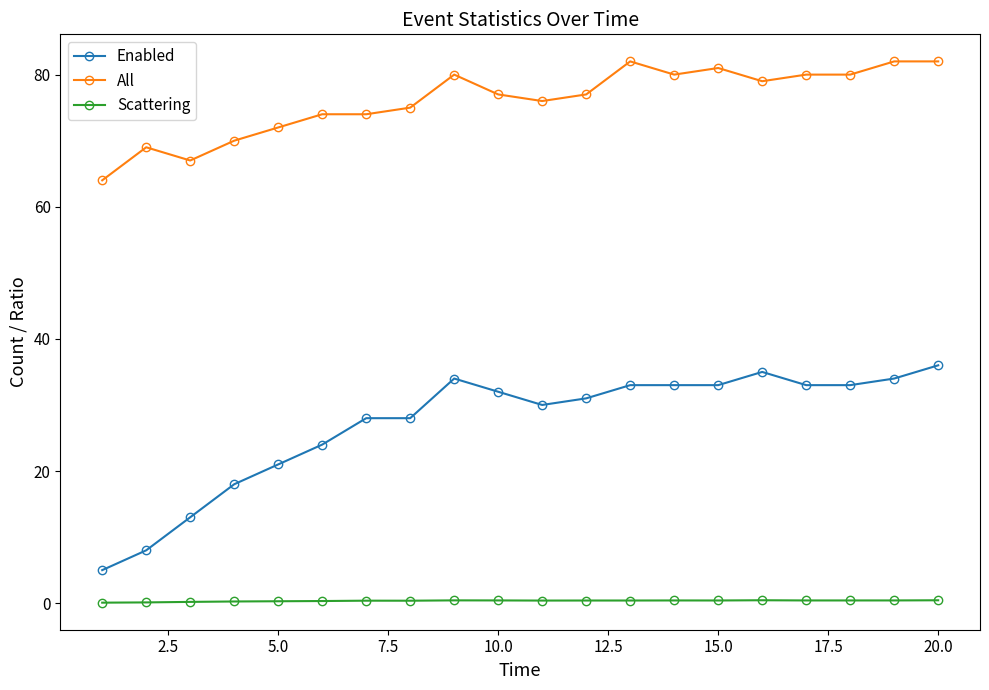

What is the average value of the Scattering series?

0.3